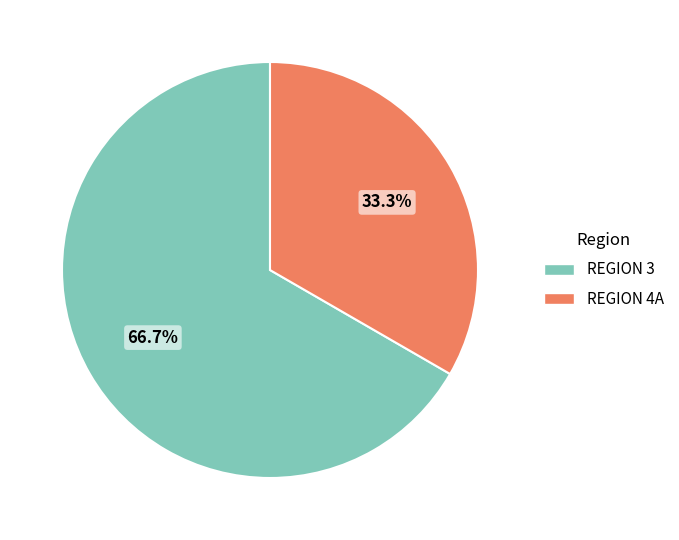

Does any single category account for the majority?

Yes